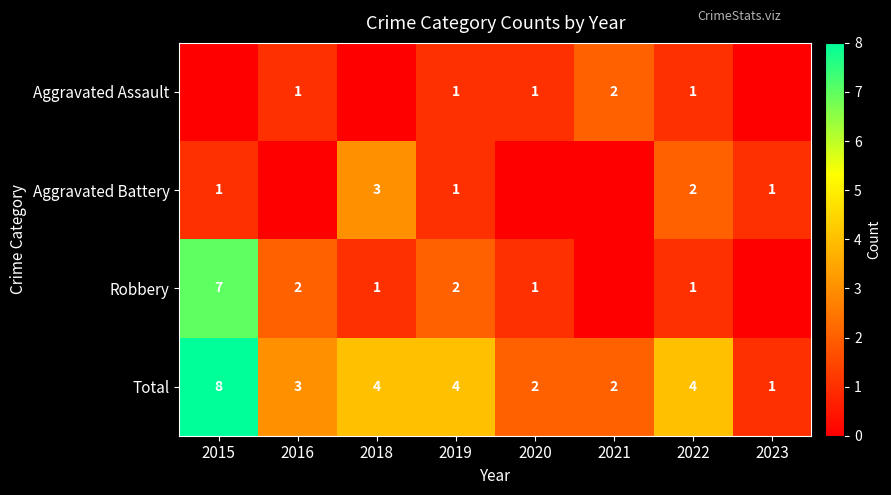

What is the difference between the maximum and minimum values in the Total series?

7